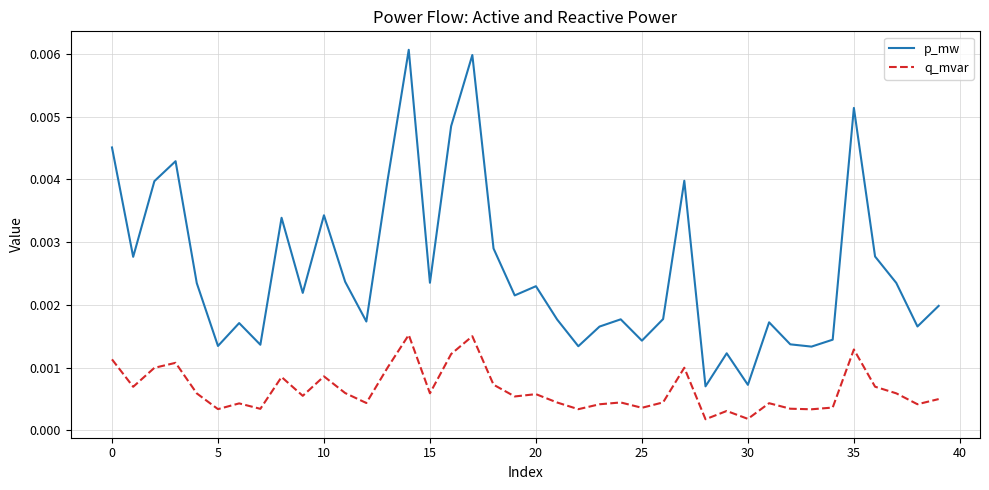

True or false: p_mw and q_mvar intersect in this chart.

False